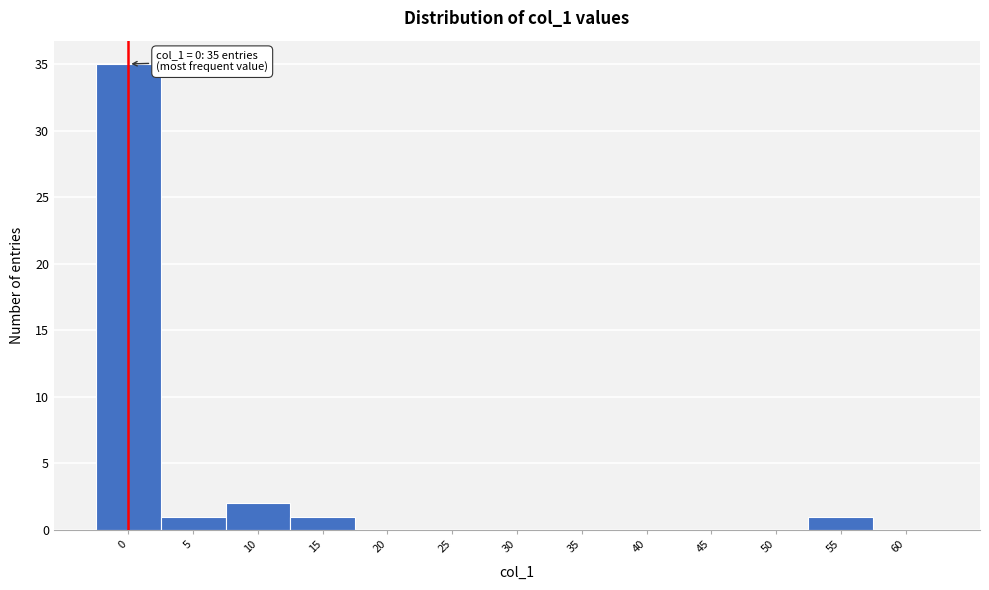

Reading left to right, what are all the values shown in this chart?

0=35	5=1	10=2	15=1	20=0	25=0	30=0	35=0	40=0	45=0	50=0	55=1	60=0